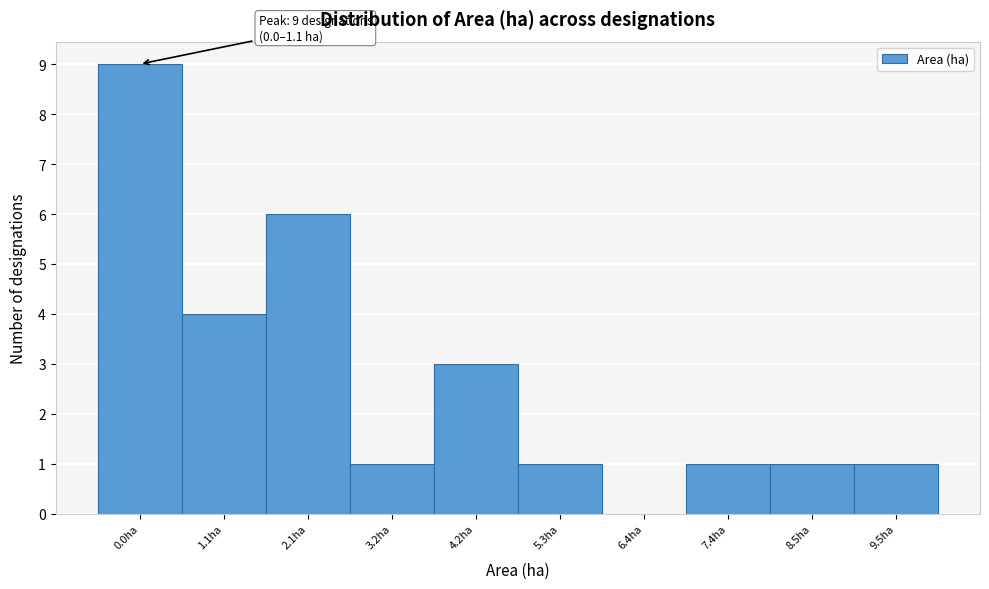

Reading right to left, list all the values displayed in this chart.

9.5ha=1	8.5ha=1	7.4ha=1	6.4ha=0	5.3ha=1	4.2ha=3	3.2ha=1	2.1ha=6	1.1ha=4	0.0ha=9